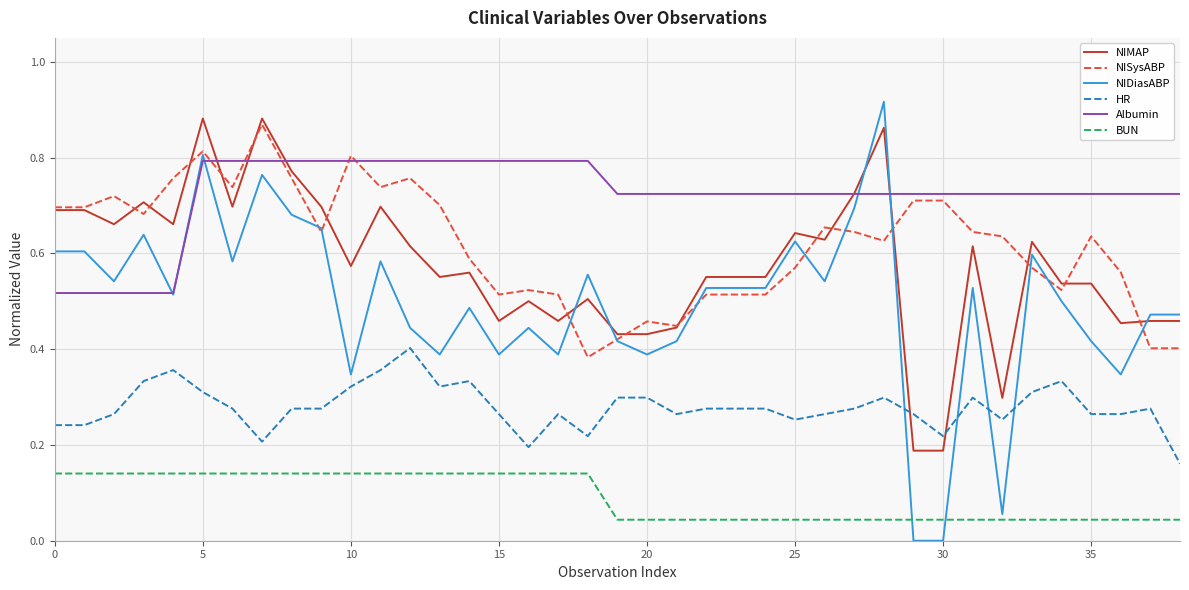

True or false: NIMAP and BUN intersect in this chart.

False